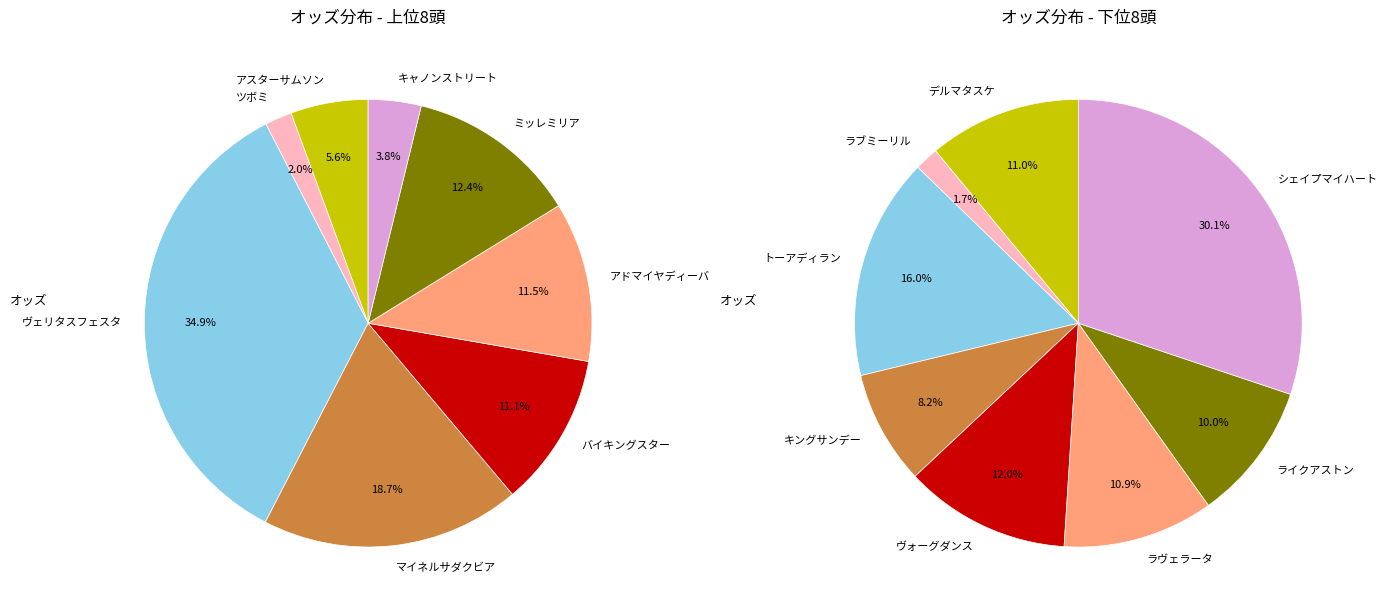

Which slice is the smallest?

ツボミ